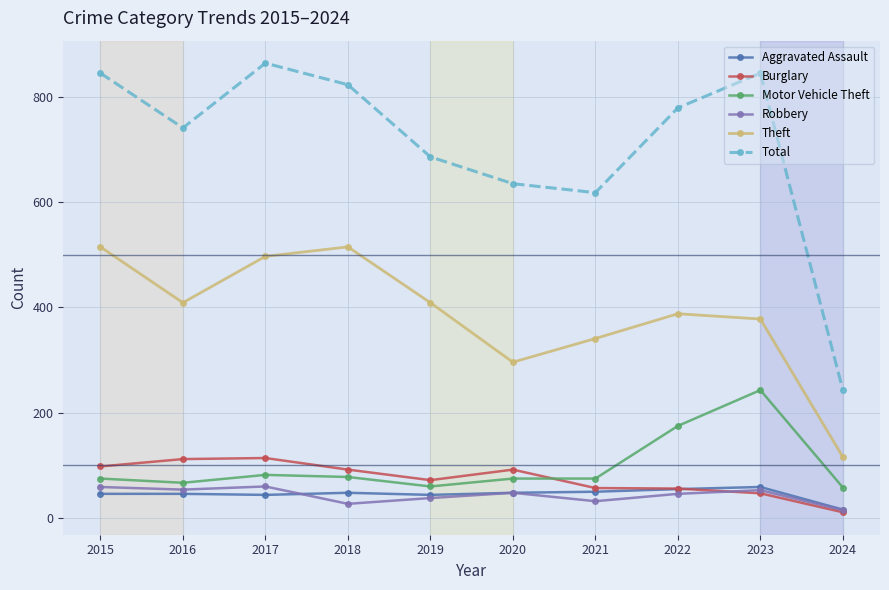

Is the value of Theft at 2017 greater than the value of Aggravated Assault at 2023?

Yes